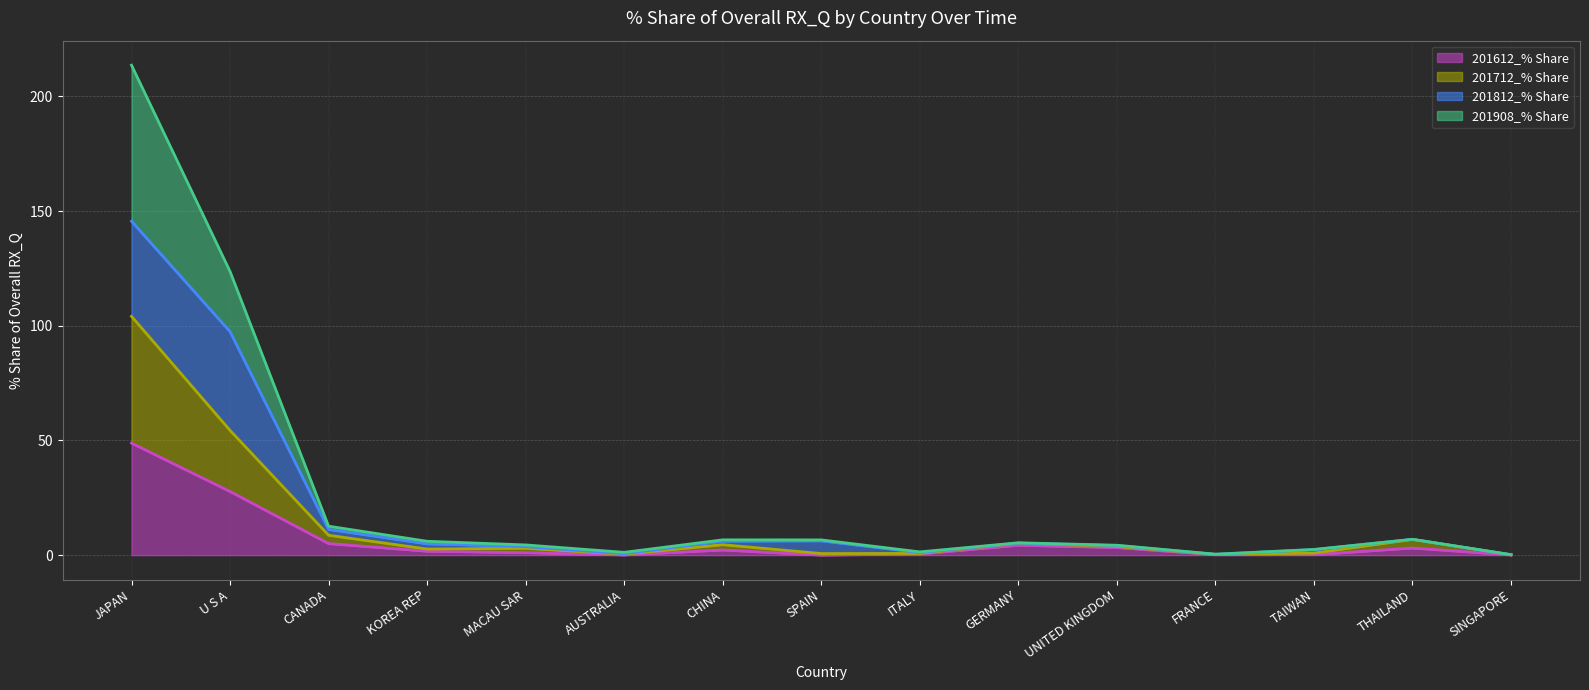

Which series changed the most between ITALY and TAIWAN?

201908_% Share